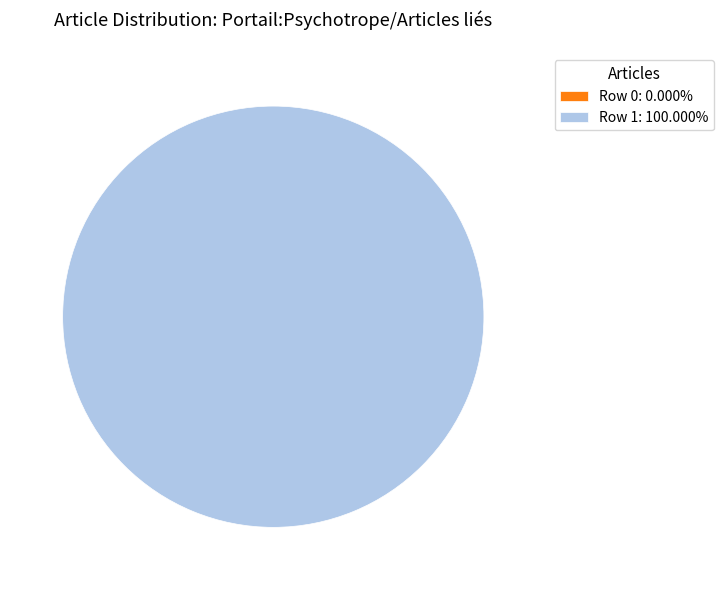

Between Row 0 and Row 1, which is larger?

Row 1